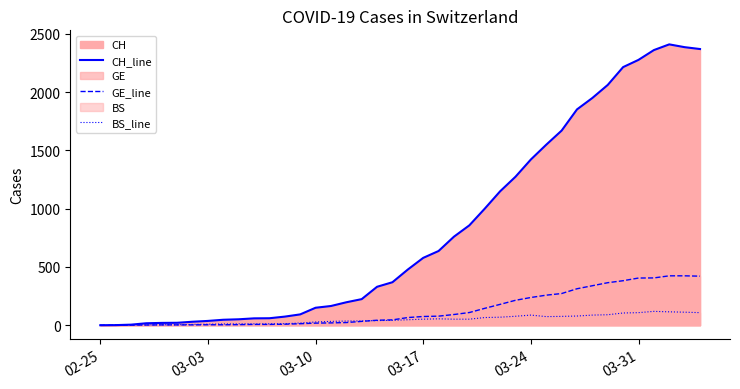

Reading left to right, extract all data points from this chart.

CH_line: 0	1	5	17	20	21	30	37	47	51	59	60	74	93	150	165	197	224	330	369	478	578	637	760	857	1000	1149	1274	1422	1549	1670	1852	1950	2062	2215	2277	2361	2410	2386	2370
GE_line: 0	1	1	2	3	3	3	4	4	5	7	7	9	13	18	20	23	33	43	46	66	75	78	92	109	145	179	214	238	258	272	313	339	365	382	405	406	424	424	421
BS_line: 0	0	3	3	4	4	7	9	11	12	12	12	13	19	28	33	36	37	40	42	47	52	55	52	52	66	69	77	87	74	76	79	87	90	105	108	119	115	112	108